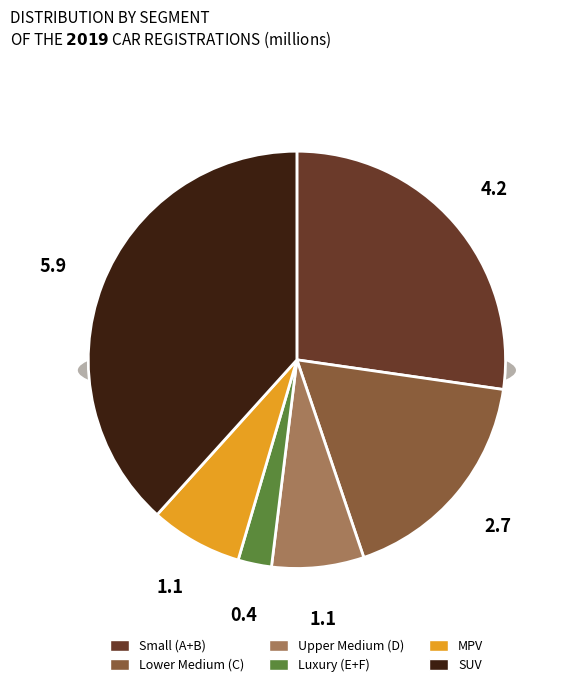

Is it true that MPV is 7% of the pie?

True